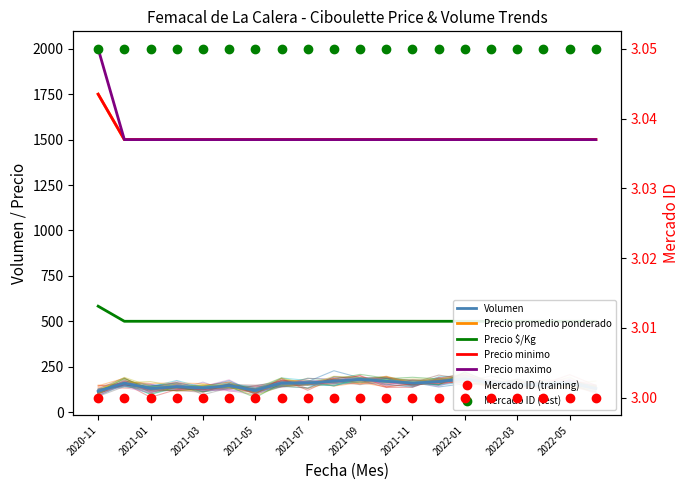

Between 2021-04 and 2021-11, which series saw the biggest shift?

Volumen